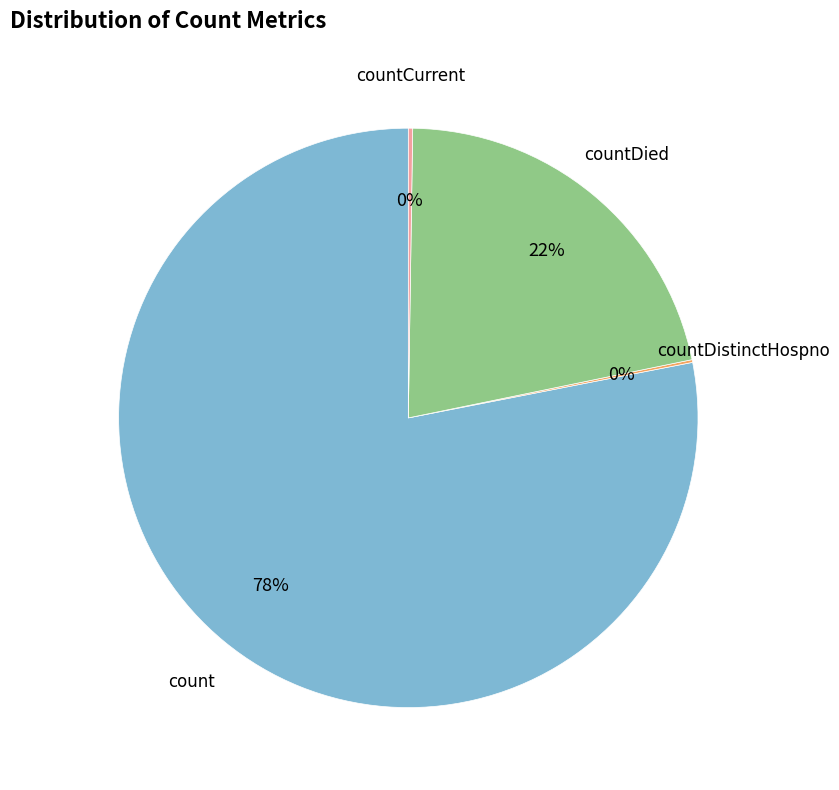

To the nearest percent, what is the average slice percentage?

25%